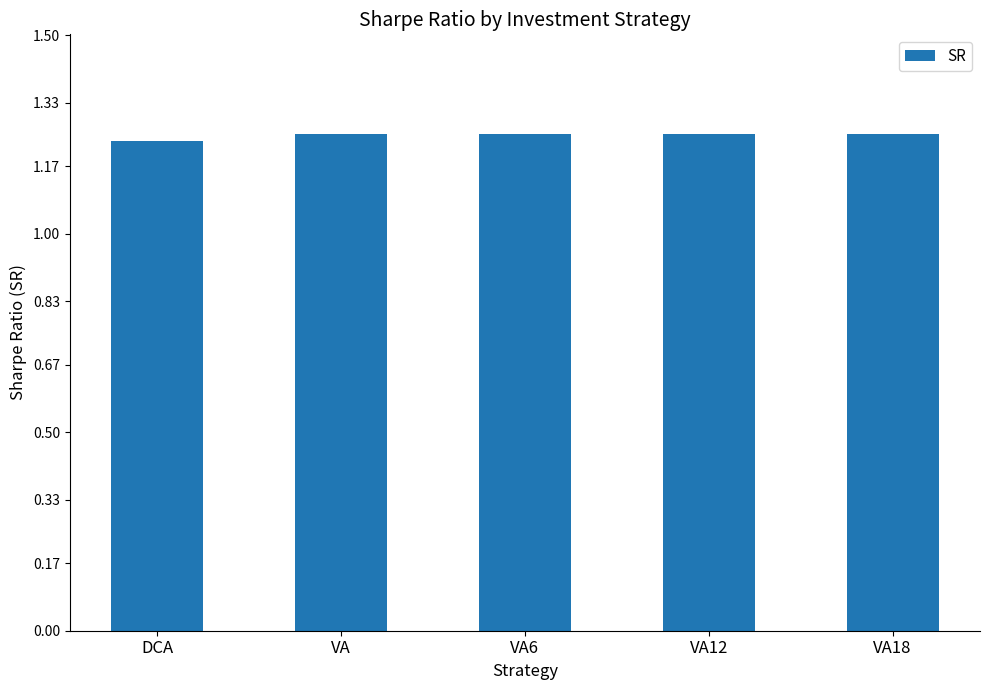

What is the label of the 5th bar from the right?

DCA